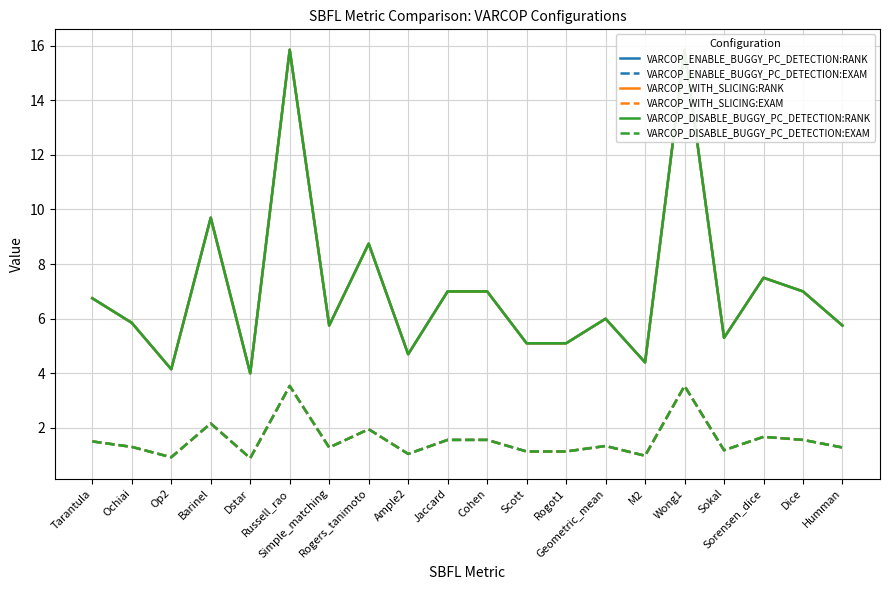

What is the sum of all VARCOP_ENABLE_BUGGY_PC_DETECTION:RANK values?

141.5